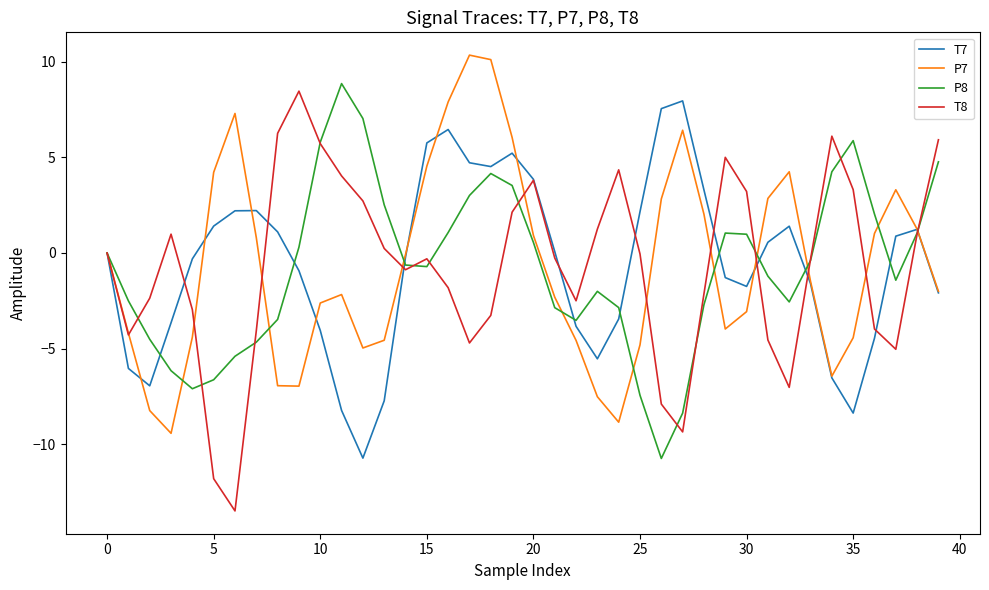

What is the minimum value for T7?

-10.7